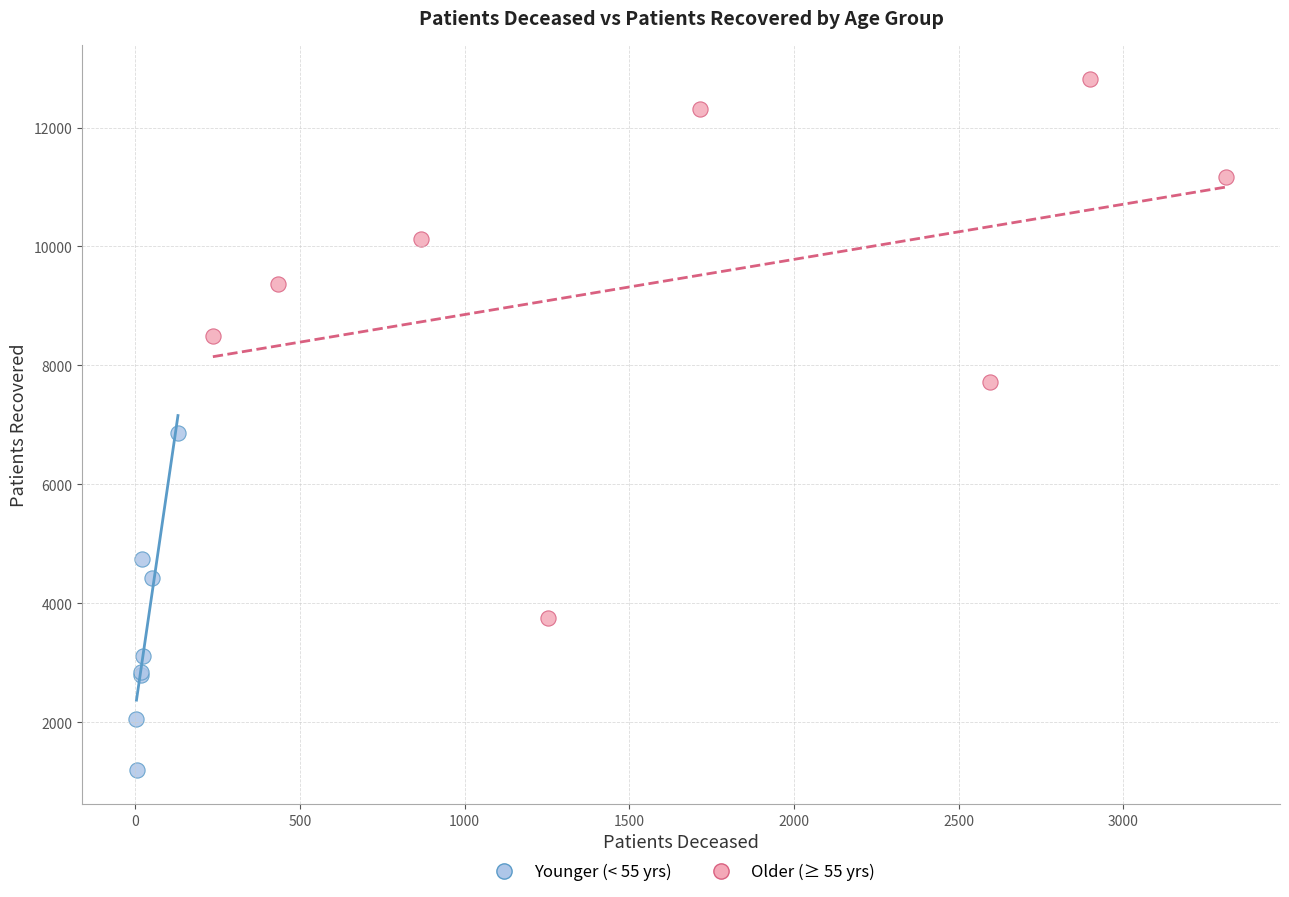

Which series has the widest spread of Y values?

Older (≥ 55 yrs)